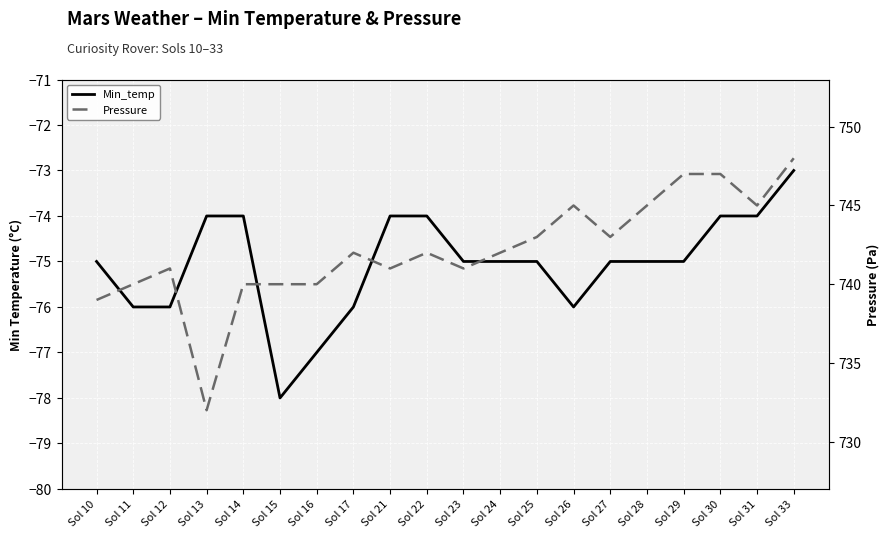

Does the chart display data point markers on the line(s)?

No